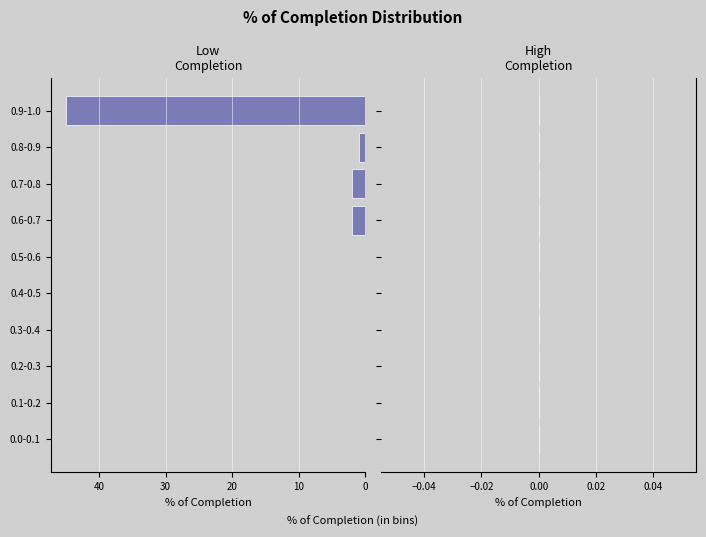

Reading bottom to top, what are all the values shown in this chart?

0.0-0.1=0	0.1-0.2=0	0.2-0.3=0	0.3-0.4=0	0.4-0.5=0	0.5-0.6=0	0.6-0.7=2	0.7-0.8=2	0.8-0.9=1	0.9-1.0=45